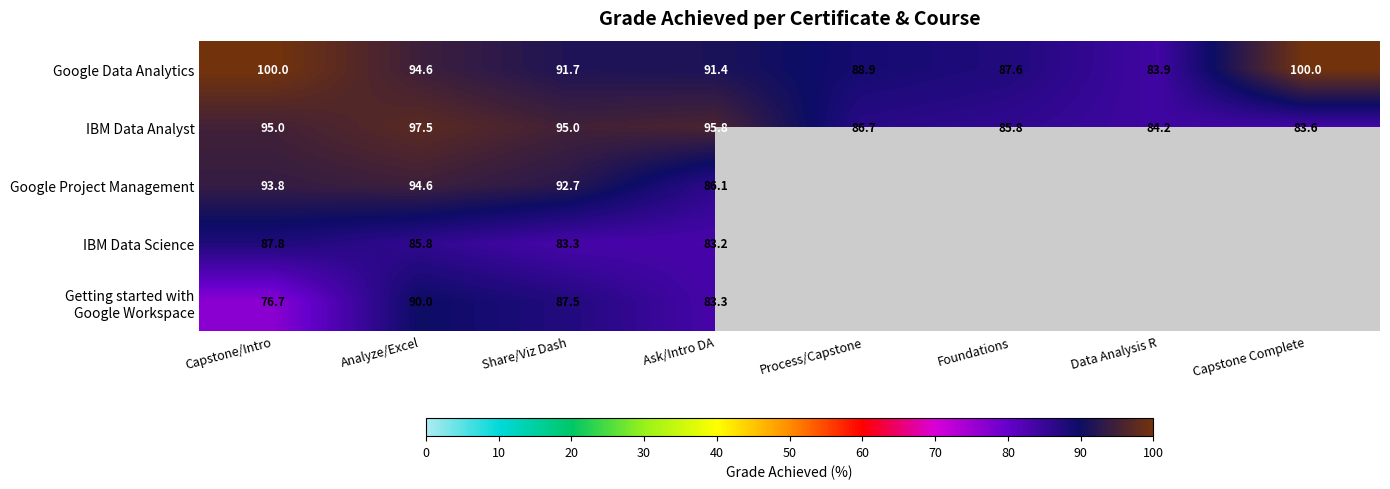

At which category does the chart reach its minimum across all series?

Process/Capstone